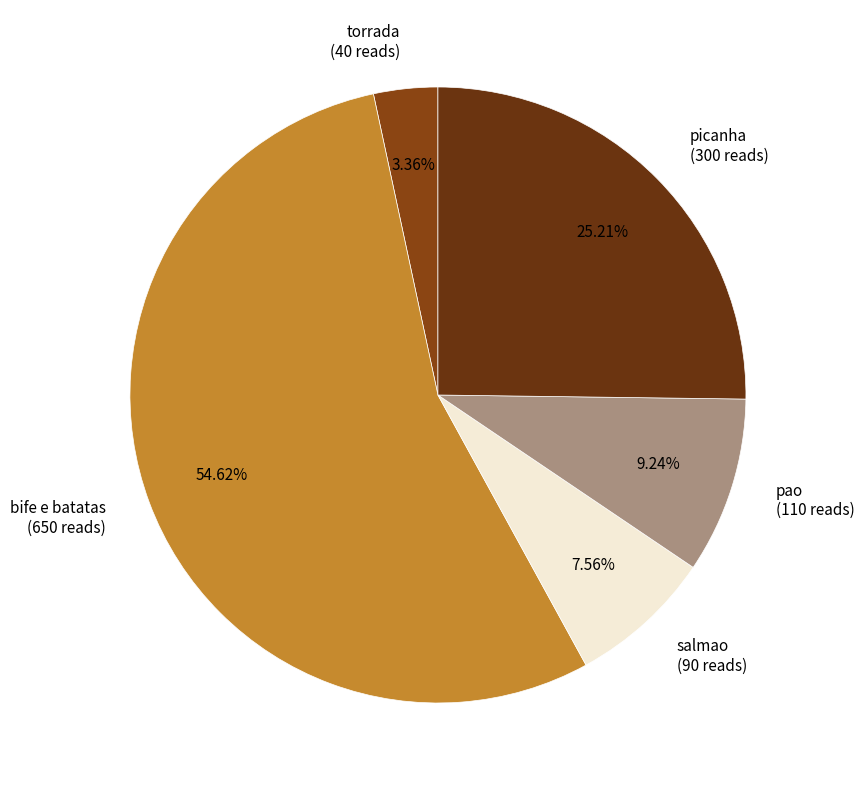

How many slices are in this pie chart?

5